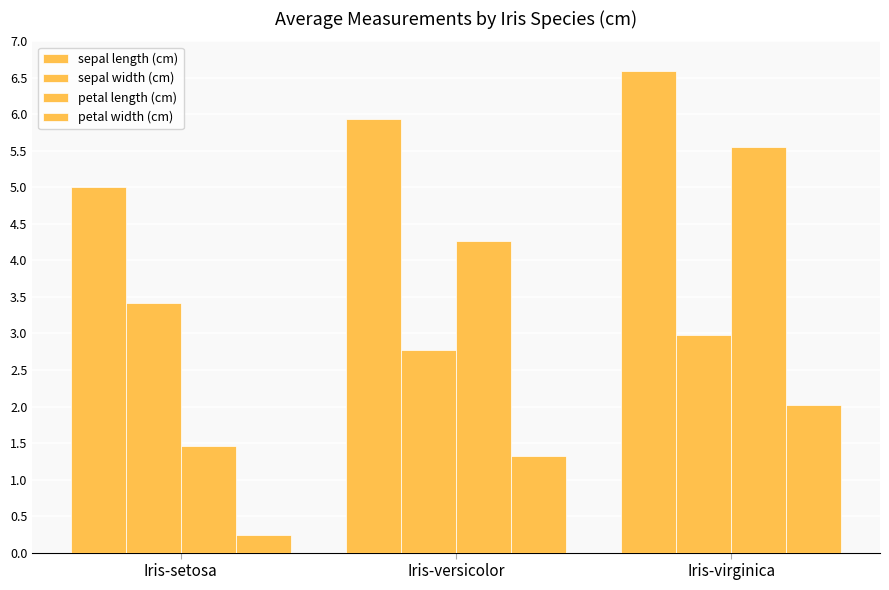

How many distinct data groups are displayed?

4